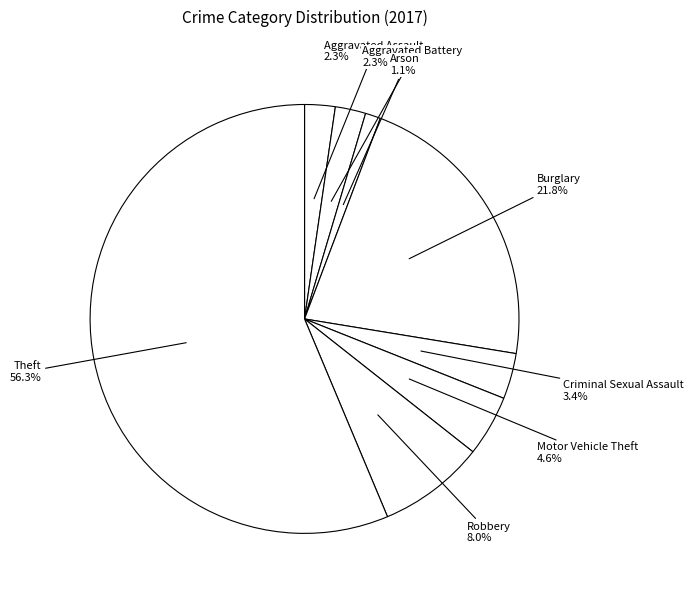

What percentage is the Burglary slice, to the nearest percent?

22%